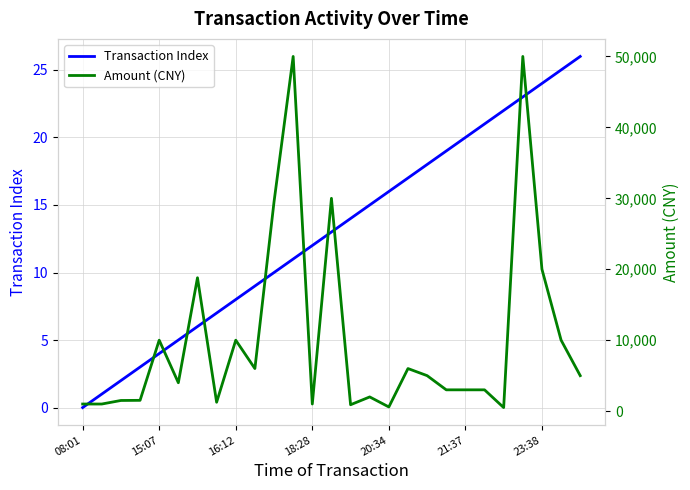

Which category has the lowest value in the Amount (CNY) series?

22